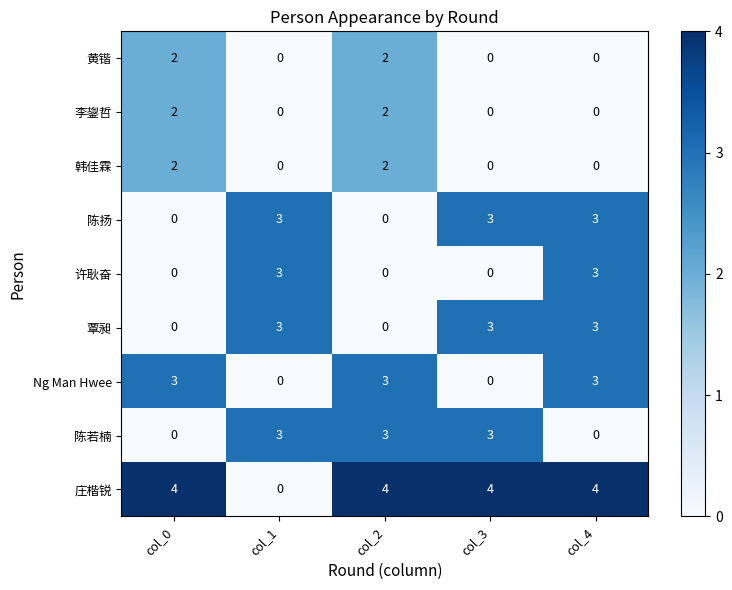

How many categories are shown in the chart?

5